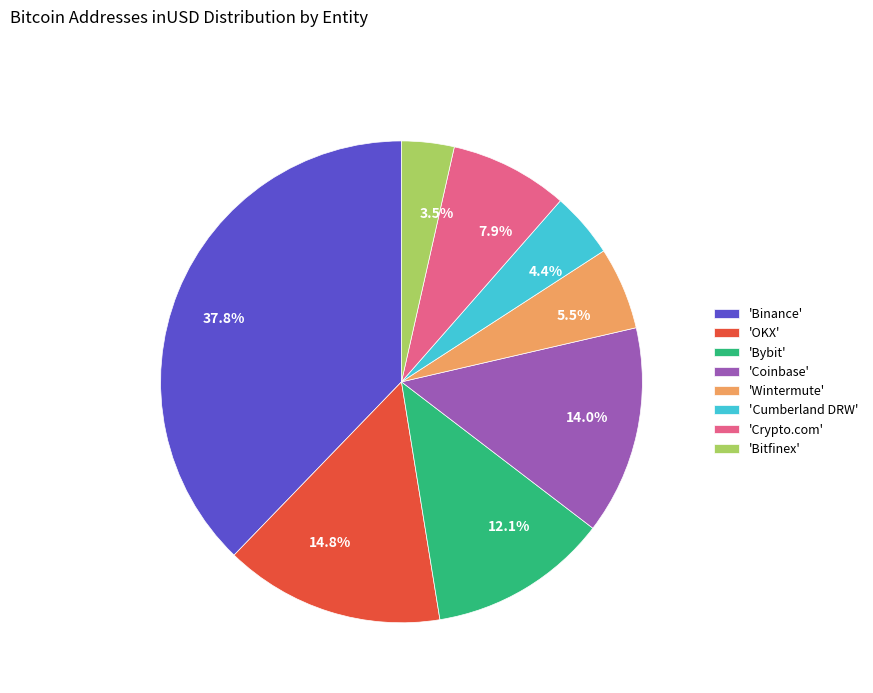

Is 14.8% the majority of the pie?

No